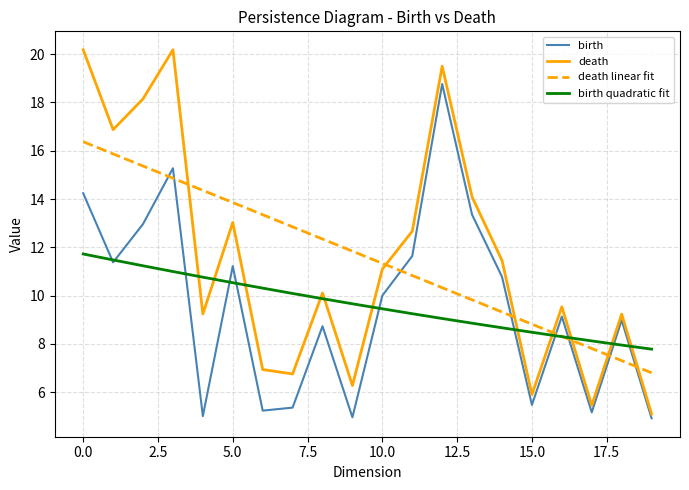

What is the highest value of the death series?

20.2